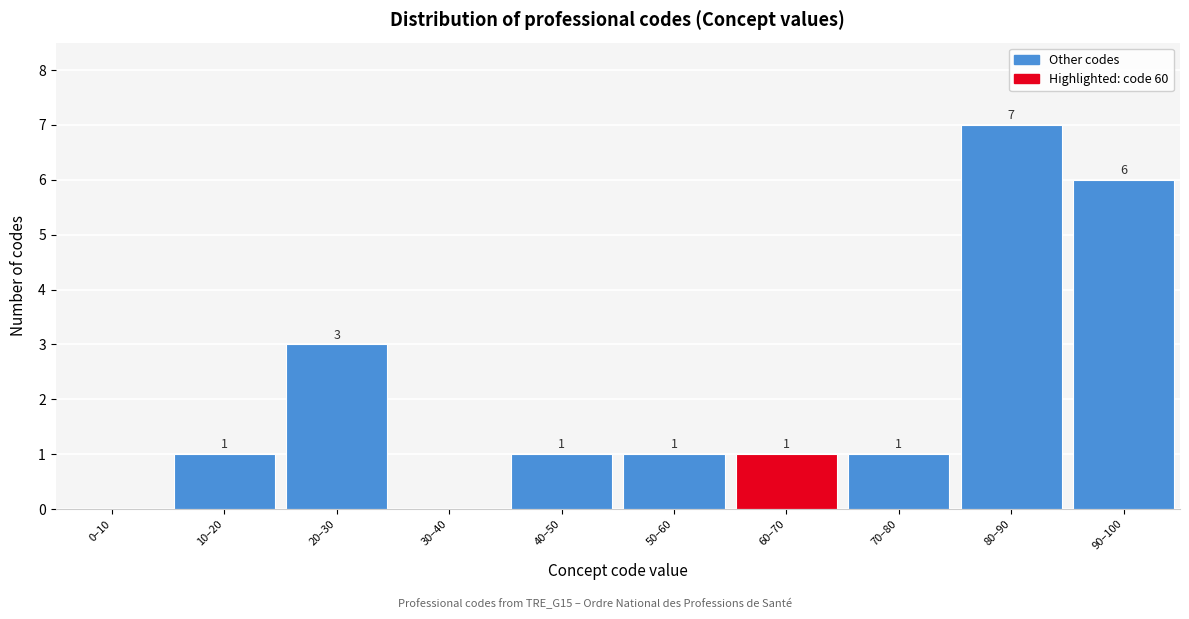

Reading left to right, transcribe all the data shown in this chart.

0–10=0	10–20=1	20–30=3	30–40=0	40–50=1	50–60=1	60–70=1	70–80=1	80–90=7	90–100=6